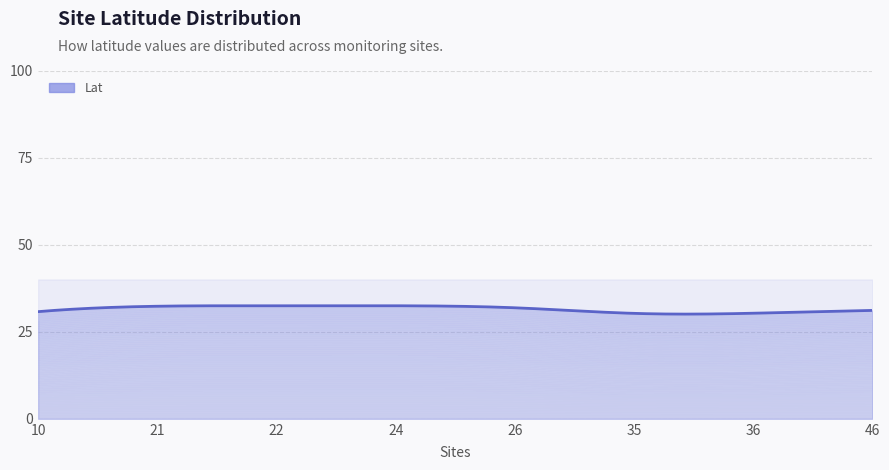

Reading left to right, list all the values displayed in this chart.

10=30.8	21=32.3	22=32.4	24=32.5	26=31.9	35=30.3	36=30.3	46=31.1